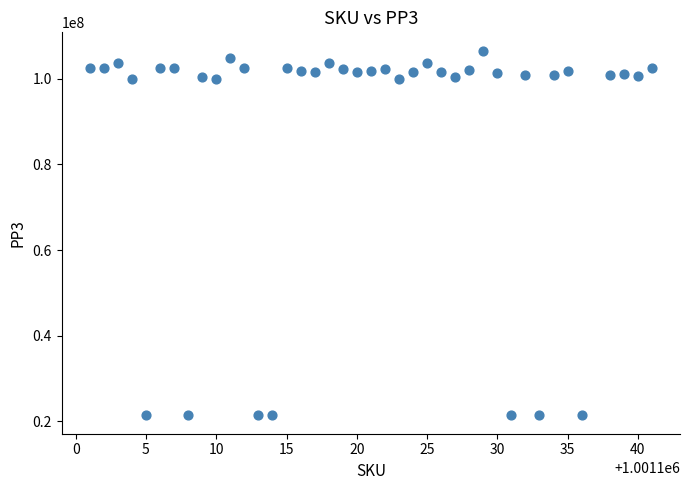

What is the range of Y values (max minus min)?

85197997